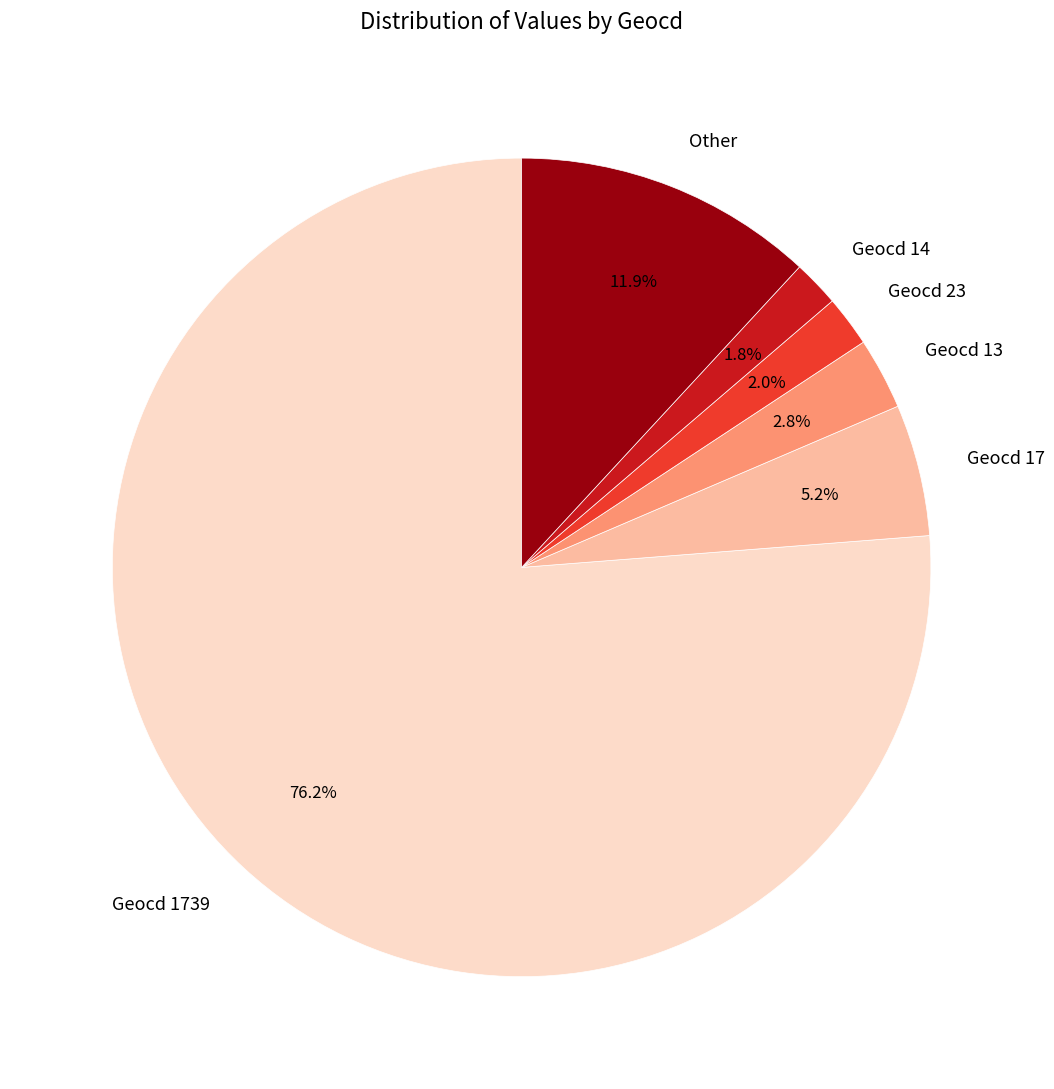

How many slices are in this pie chart?

6